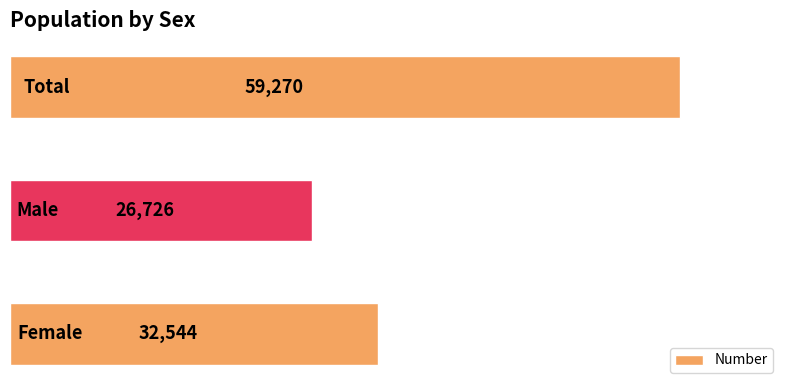

What is the smallest value displayed?

26726